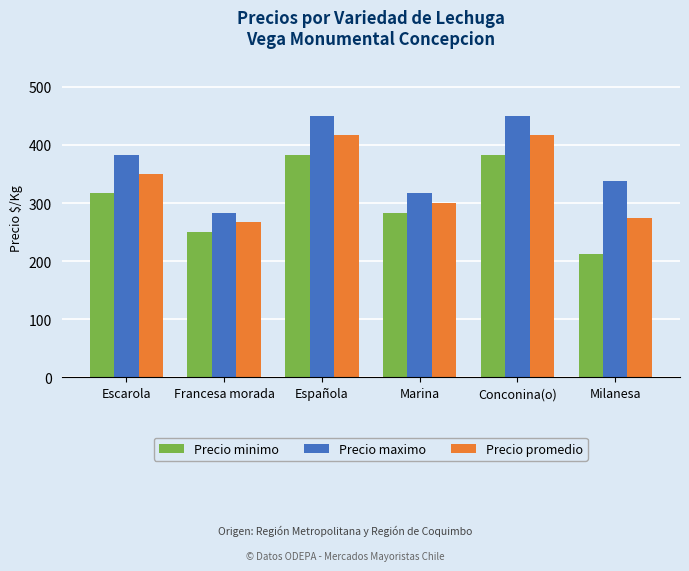

Read the Precio minimo value at Conconina(o), to the nearest 50.

400